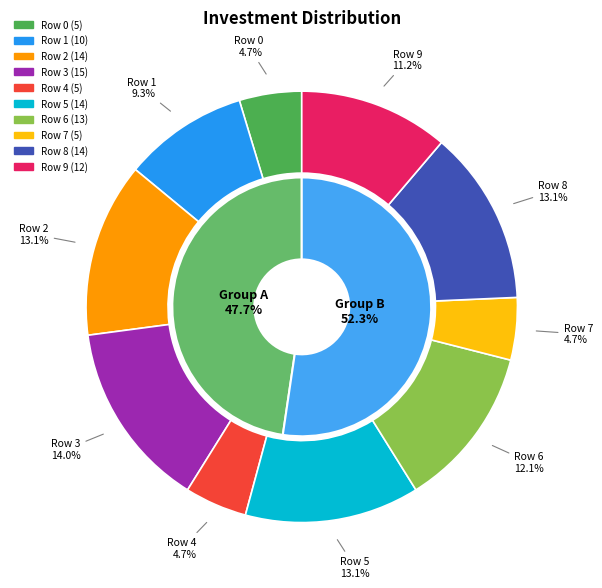

How many slices are in this pie chart?

10